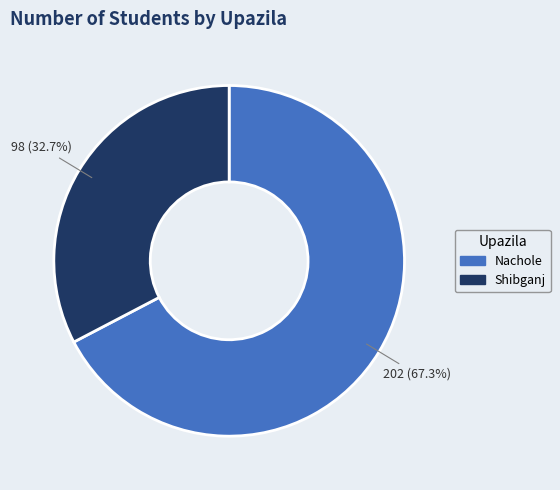

Rank the categories by value from lowest to highest.

Shibganj, Nachole